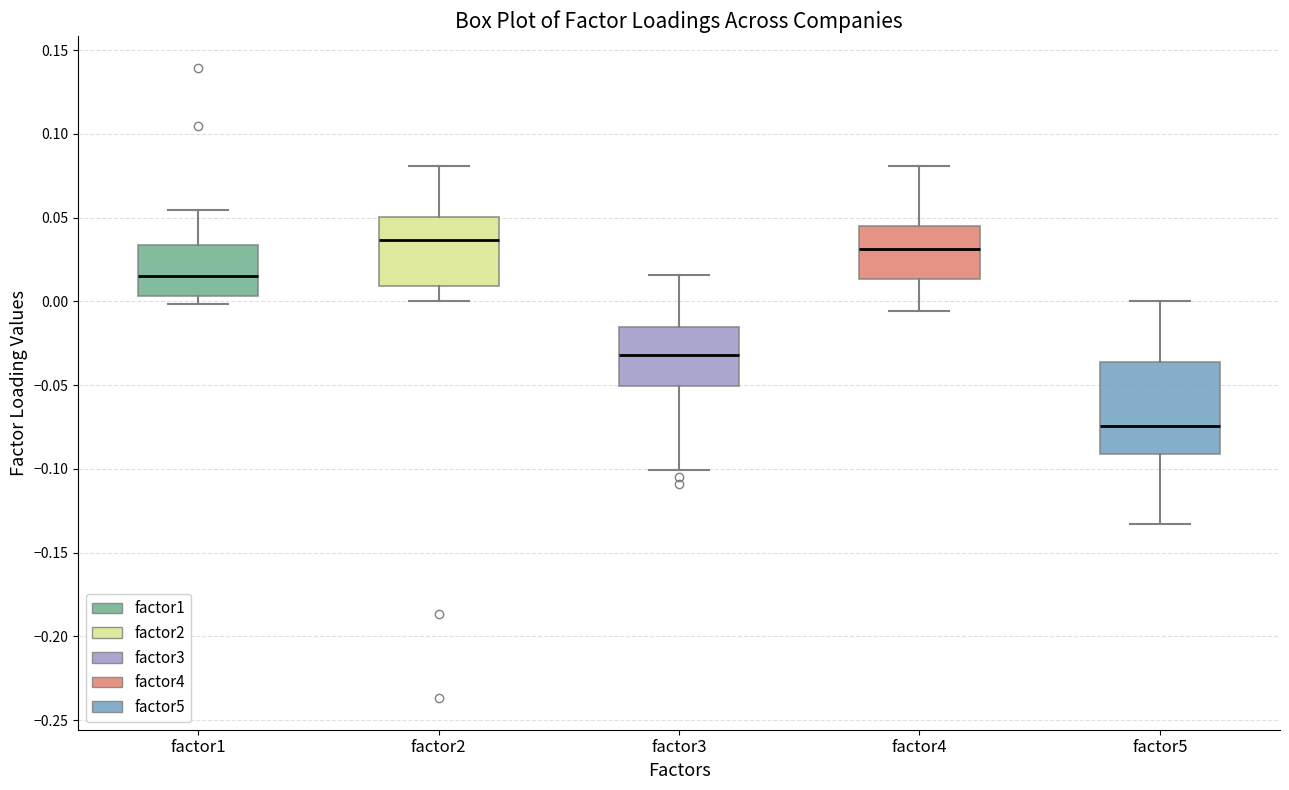

Reading left to right, transcribe this box plot: for each box, give where its median line is, the range the box spans, and where its two whiskers end, as read against the y-axis. The values are not printed on the chart, so give them approximately, as read against the axis.

factor1: median 0.015, box 0.005 to 0.035, whiskers 0.000 to 0.055
factor2: median 0.035, box 0.010 to 0.050, whiskers 0.000 to 0.080
factor3: median -0.030, box -0.050 to -0.015, whiskers -0.100 to 0.015
factor4: median 0.030, box 0.015 to 0.045, whiskers -0.005 to 0.080
factor5: median -0.075, box -0.090 to -0.035, whiskers -0.135 to 0.000